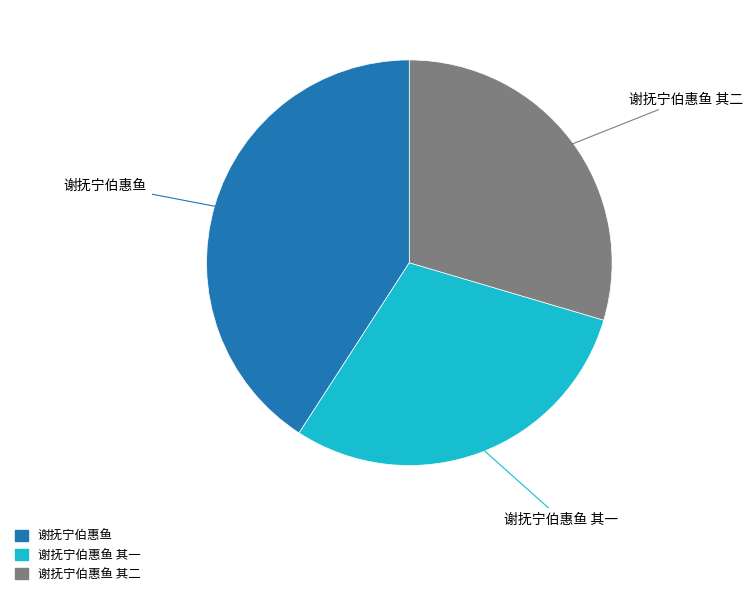

Is there a majority slice in this chart?

No